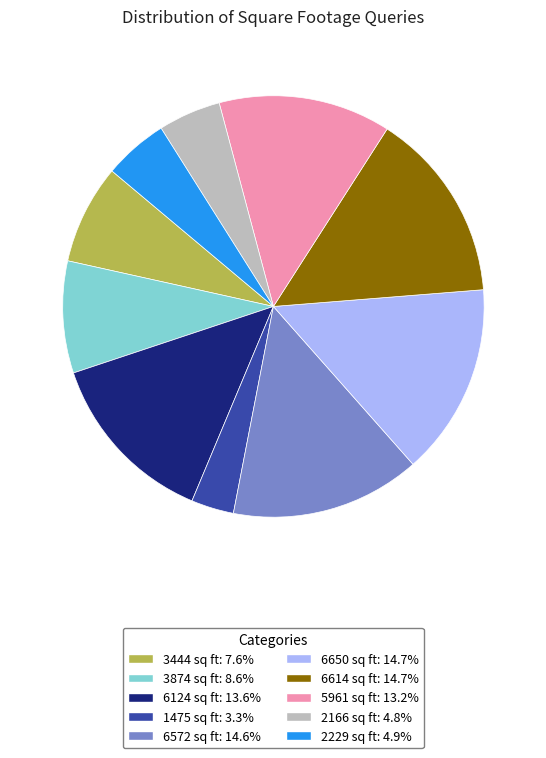

Is the sum of 6650 sq ft: 14.7% and 1475 sq ft: 3.3% greater than half?

No